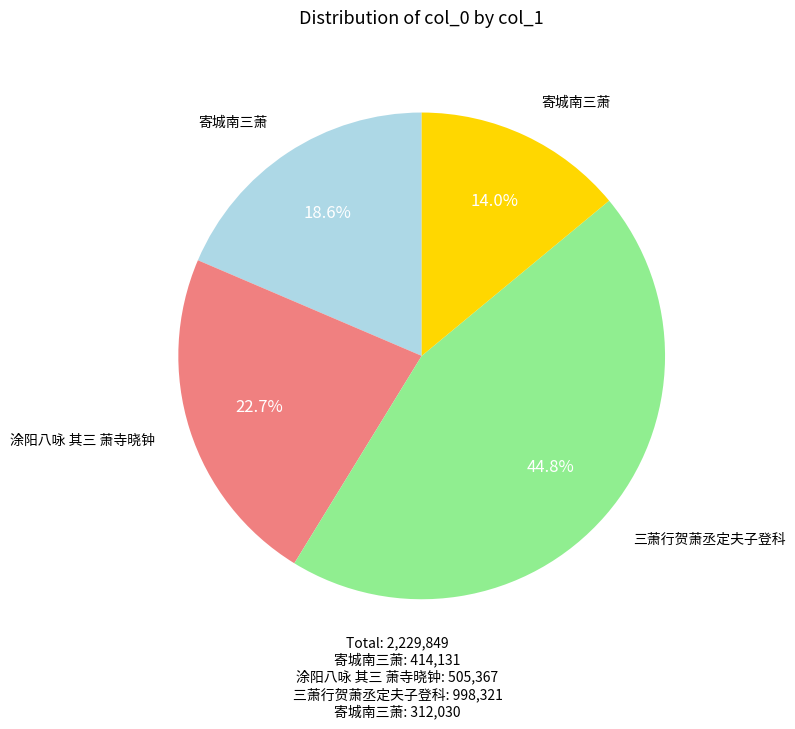

Count the number of slices in the pie.

4